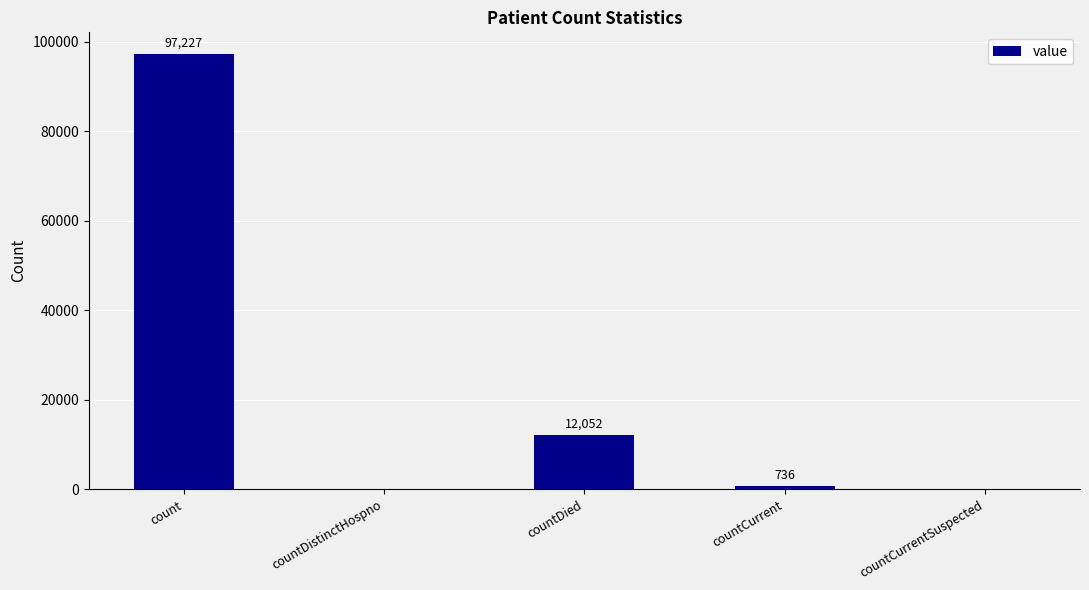

At which label is the value closest to 48613?

countDied